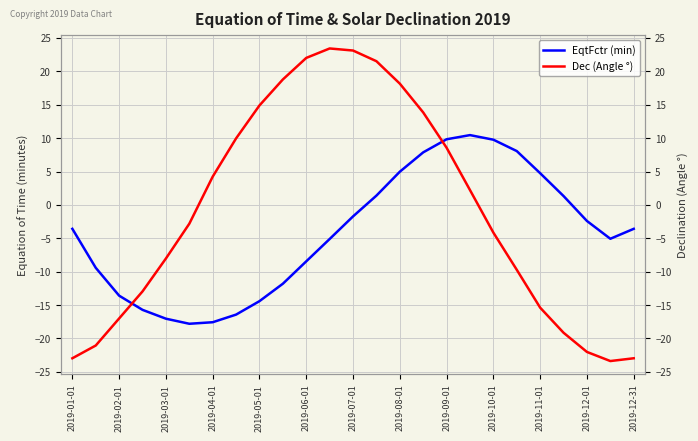

Is the value of EqtFctr (min) at 2019-12-31 greater than the value of Dec (Angle °) at 2019-11-01?

Yes